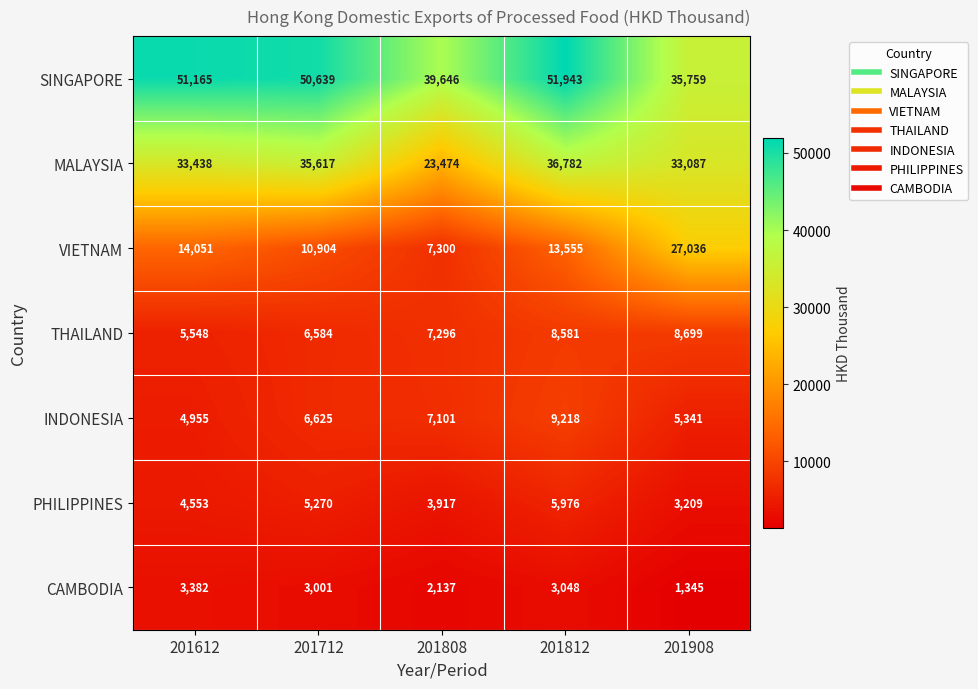

What is the sum of the INDONESIA values at 201808 and 201612?

12056